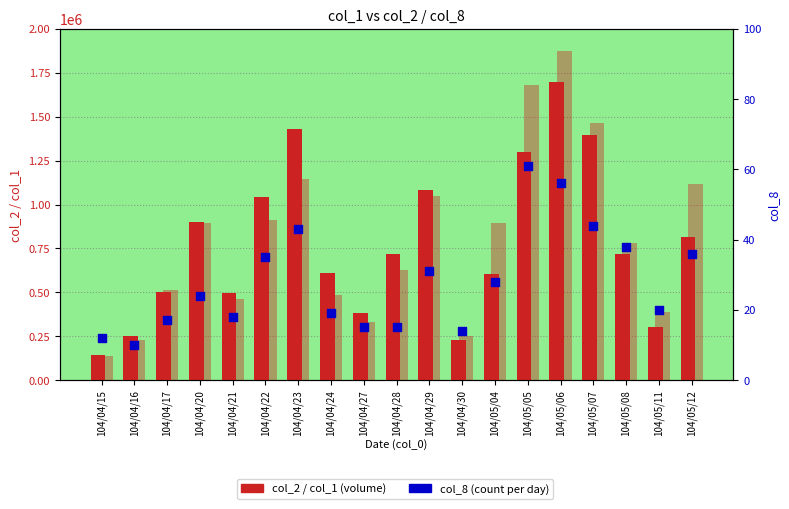

Which series contains the lowest Y value?

col_8 (count)